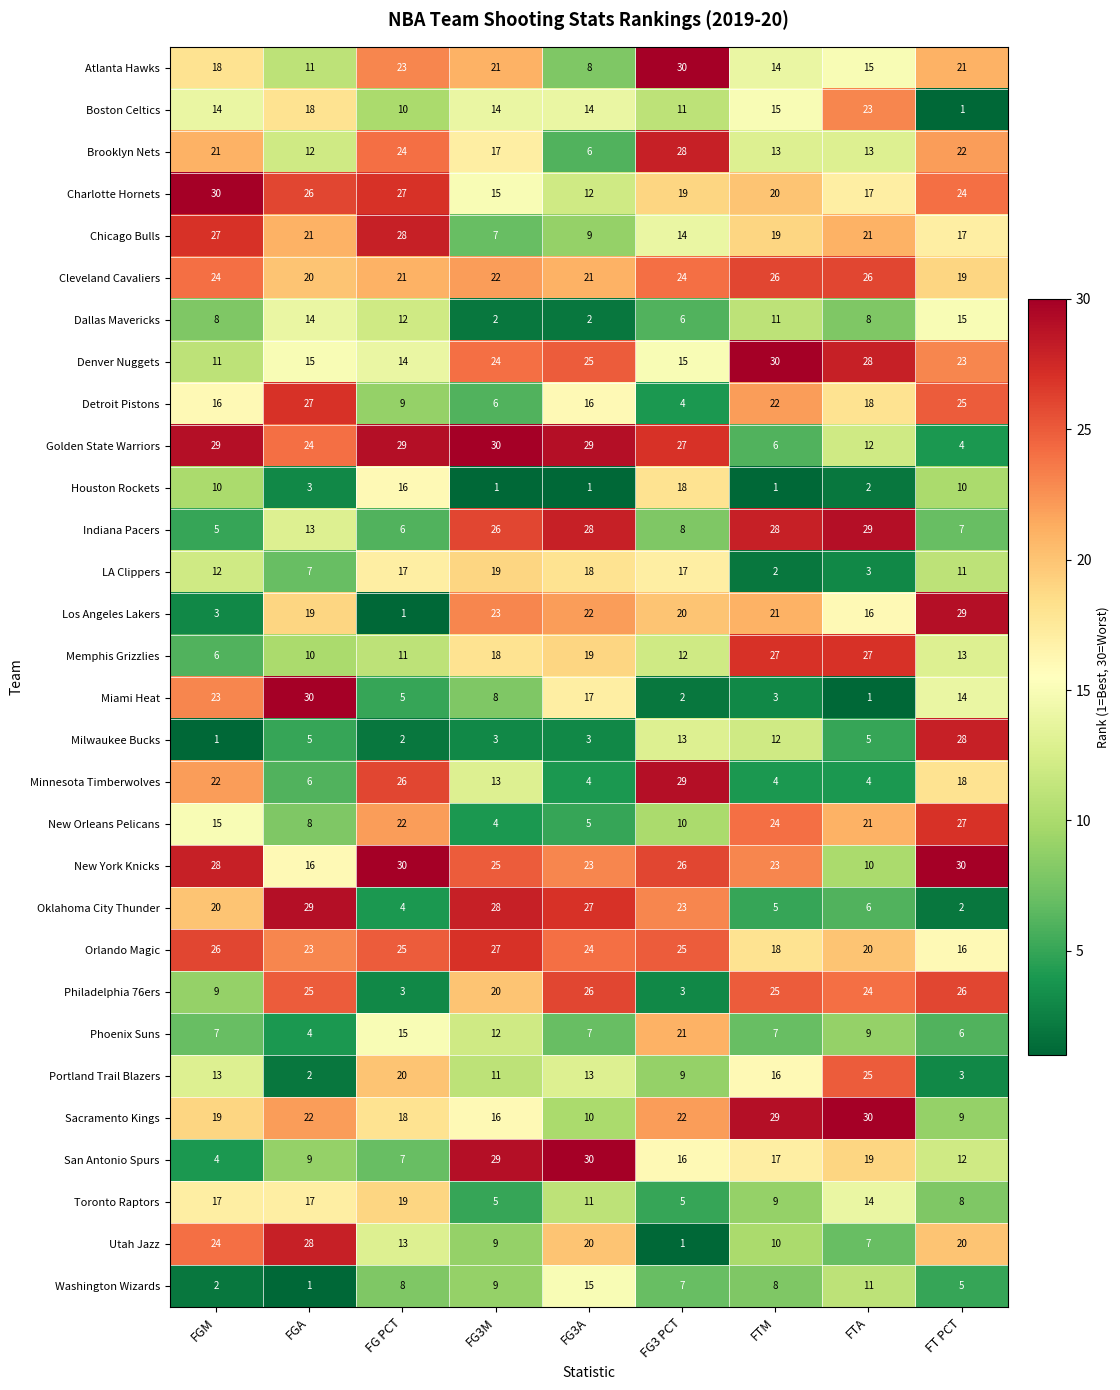

What is the smallest value displayed?

1